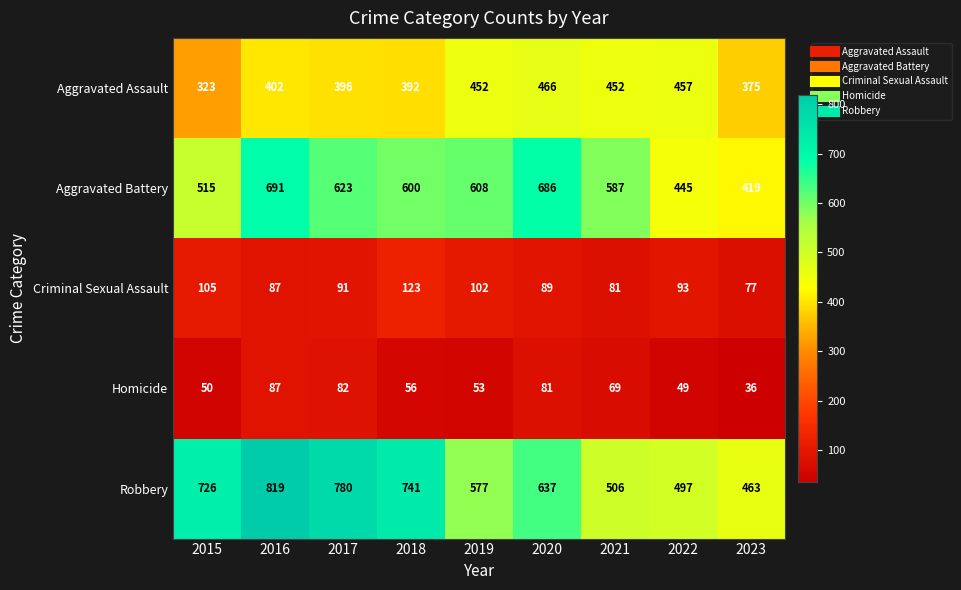

What is the approximate value of Robbery at 2018, to the nearest 10?

740